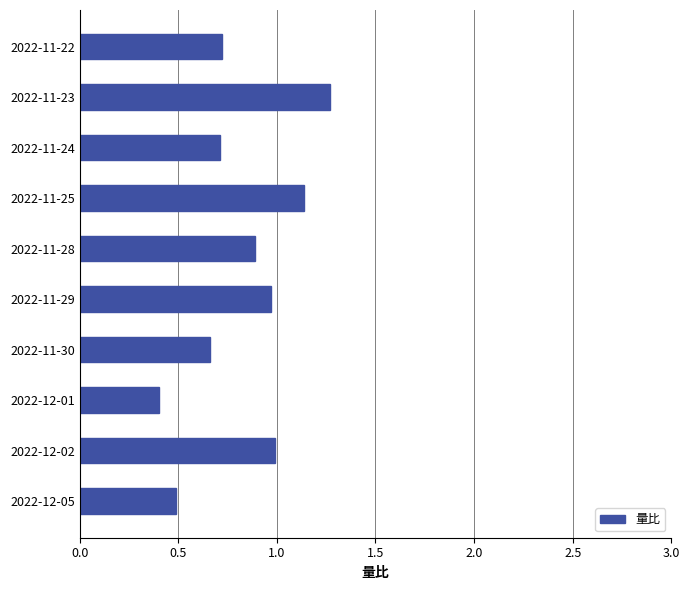

Are the bars grouped side by side (vs. stacked)?

No